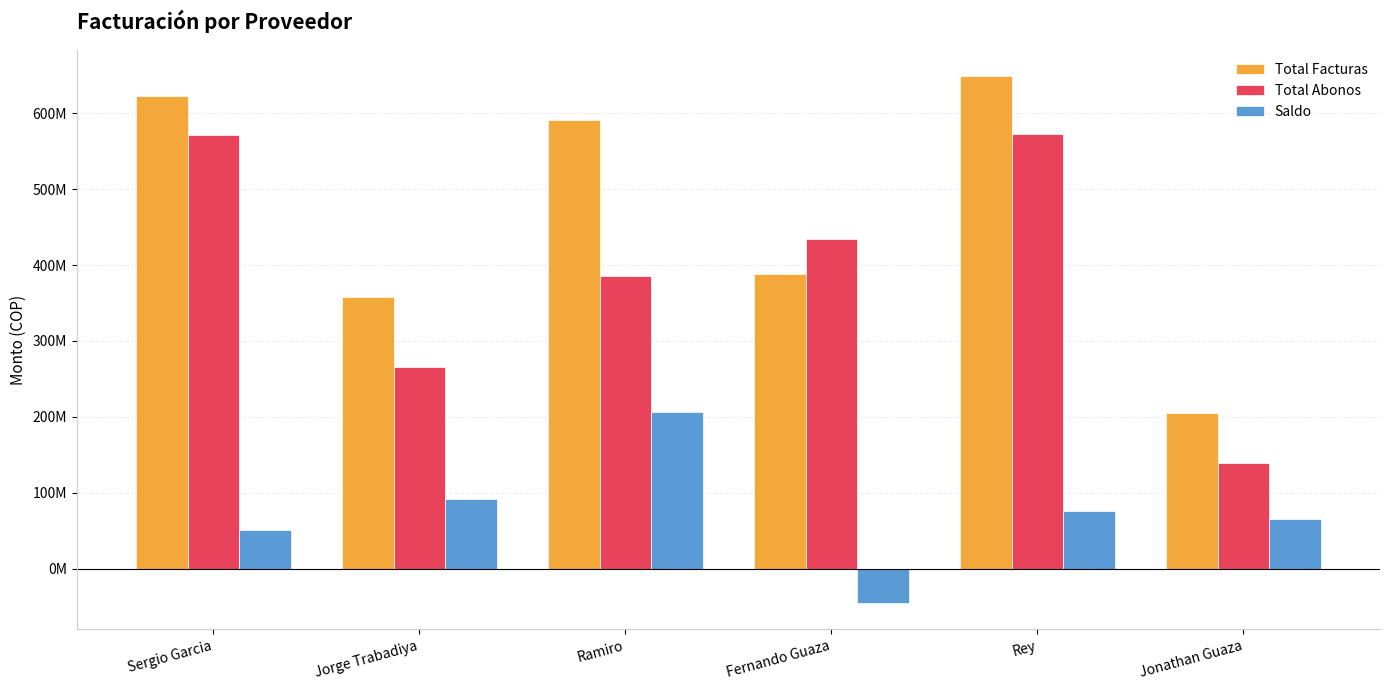

Are the bars grouped side by side (vs. stacked)?

Yes